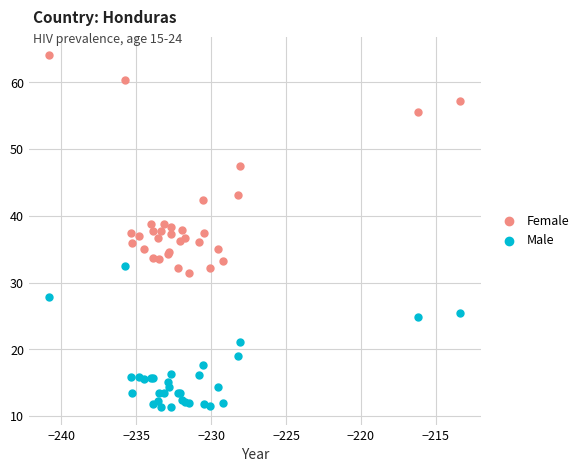

Which series reaches the minimum Y coordinate?

Male